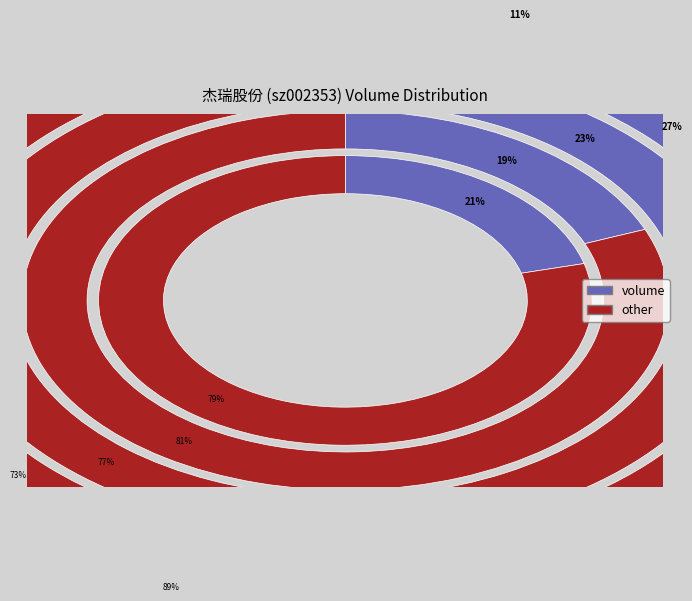

To the nearest percent, what is the difference between the largest and smallest slice percentages?

16%